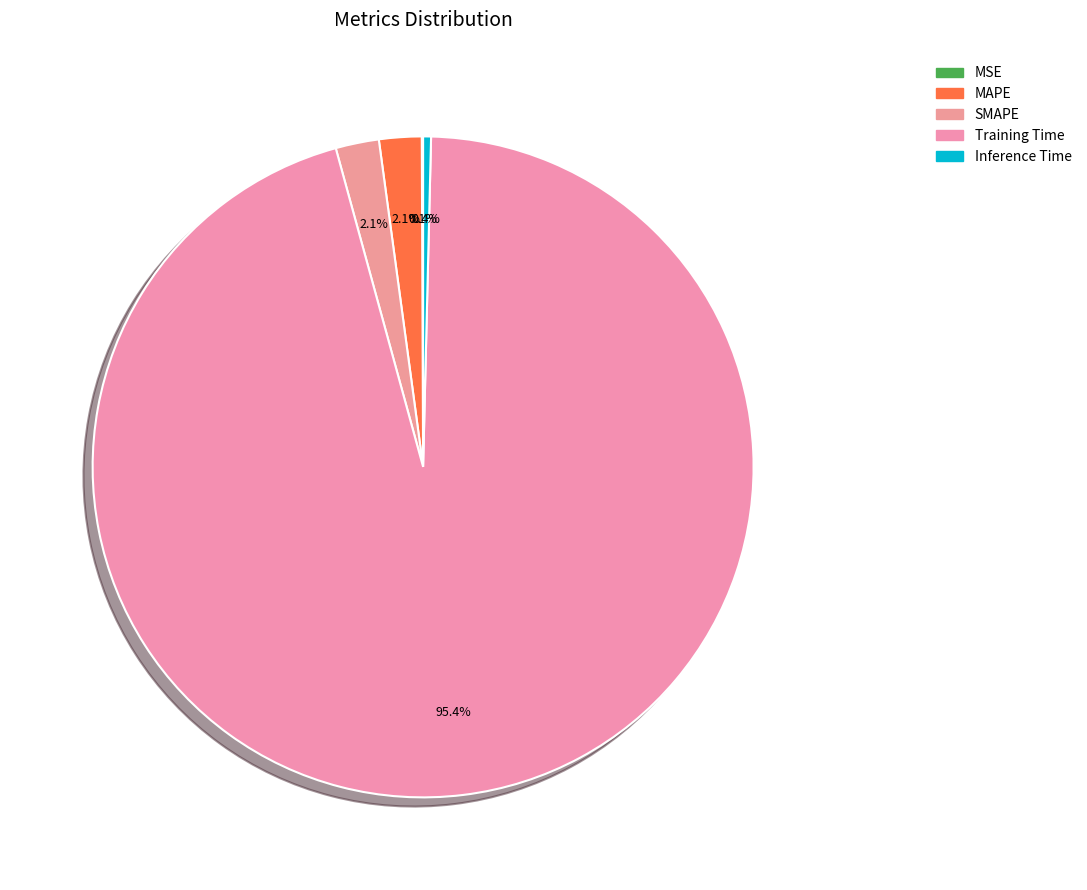

How many slices are in this pie chart?

5